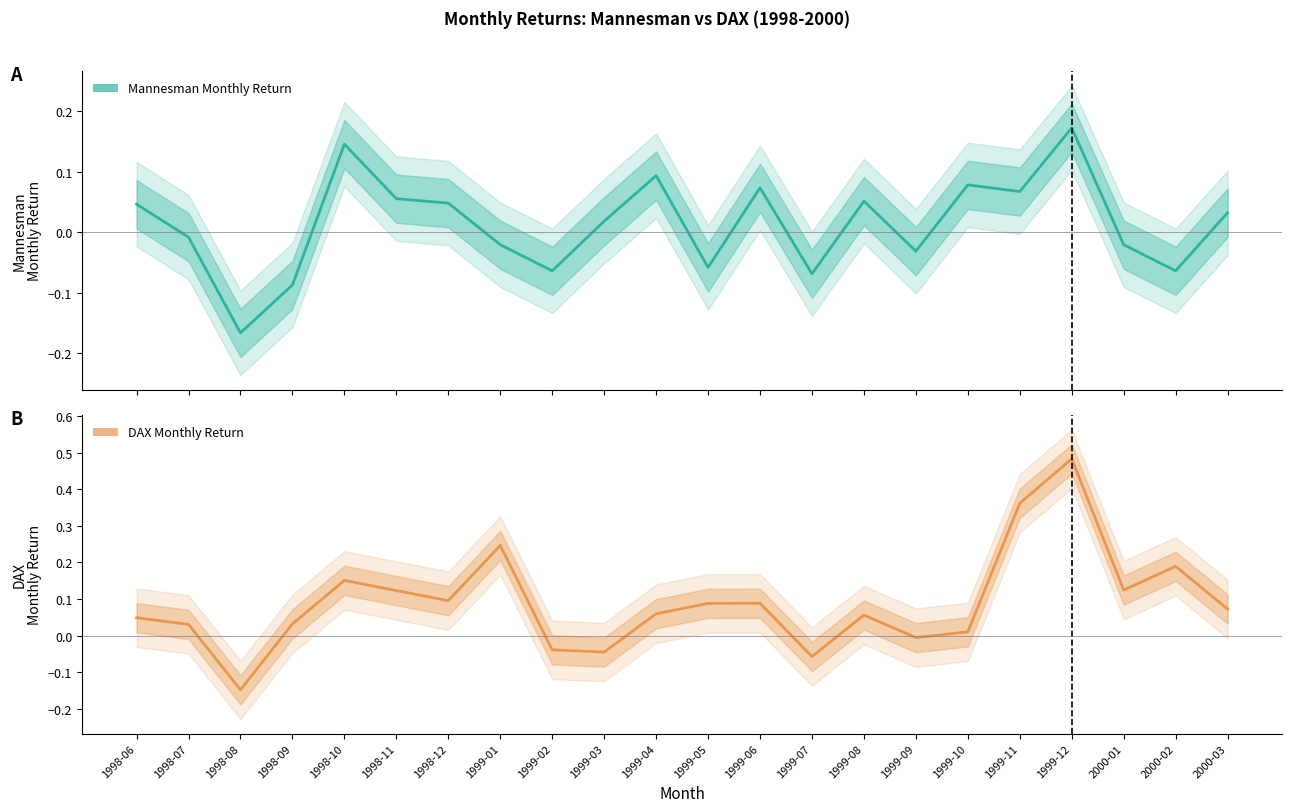

How many positive values does the Mannesman Monthly Return series have?

12